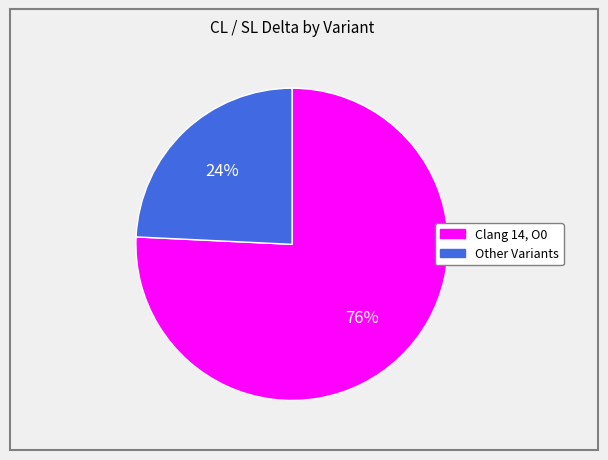

Does any single category account for the majority?

Yes